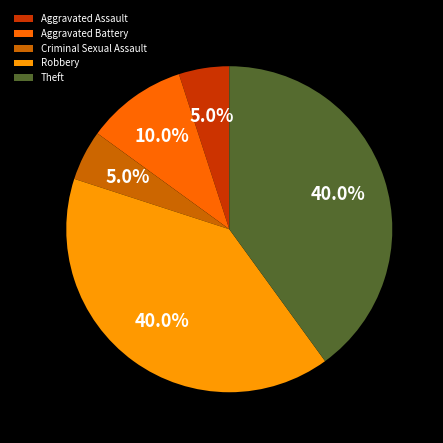

Does Criminal Sexual Assault represent more than half of the total?

No